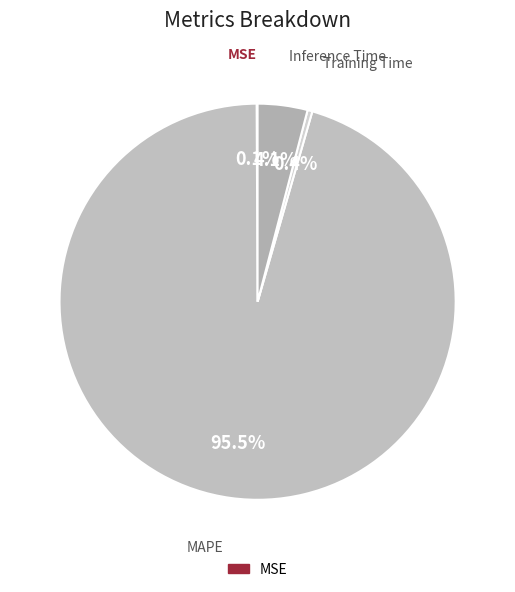

How many slices are in this pie chart?

4